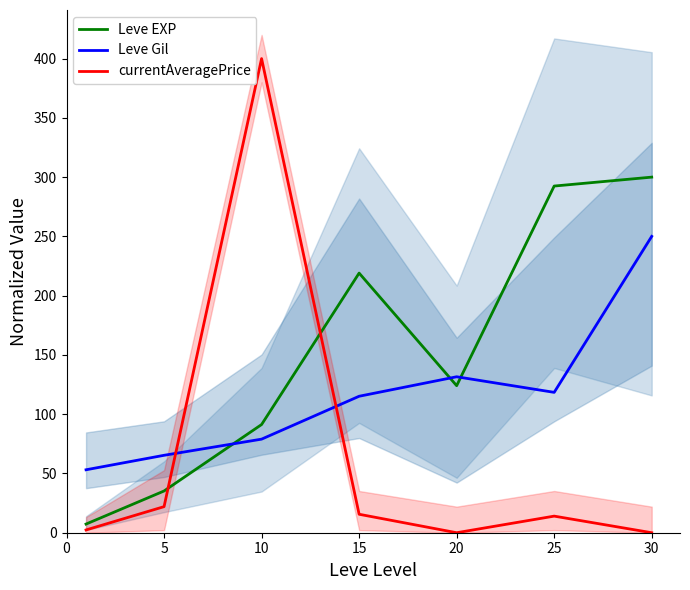

Which series ends up on top after the final intersection of Leve Gil and Leve EXP?

Leve EXP